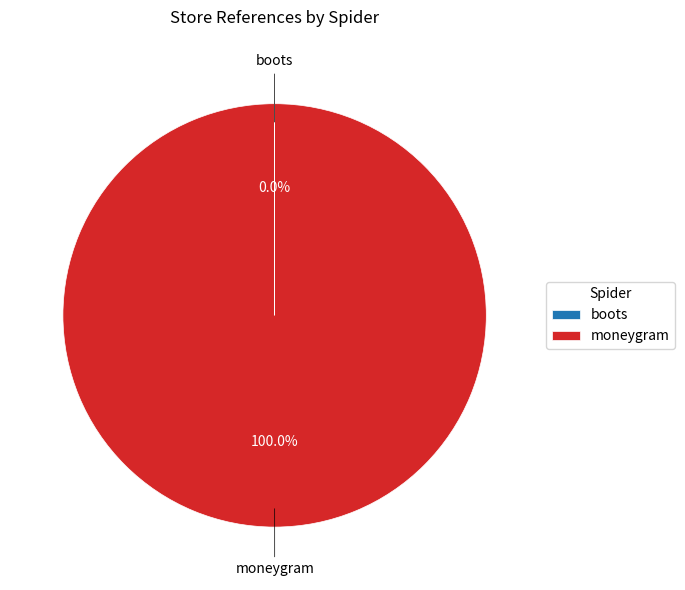

Is there a majority slice in this chart?

Yes